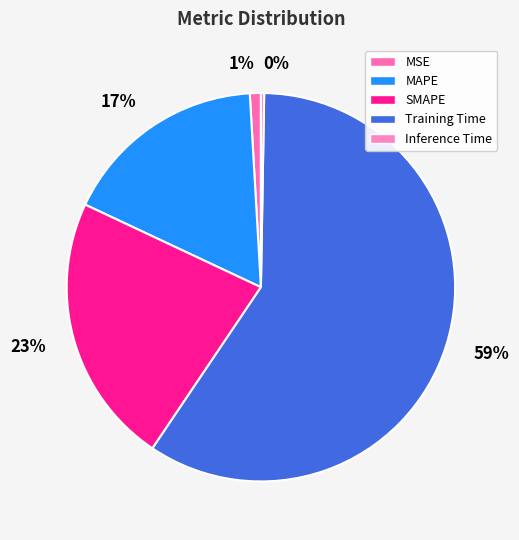

Which slice is the largest?

Training Time